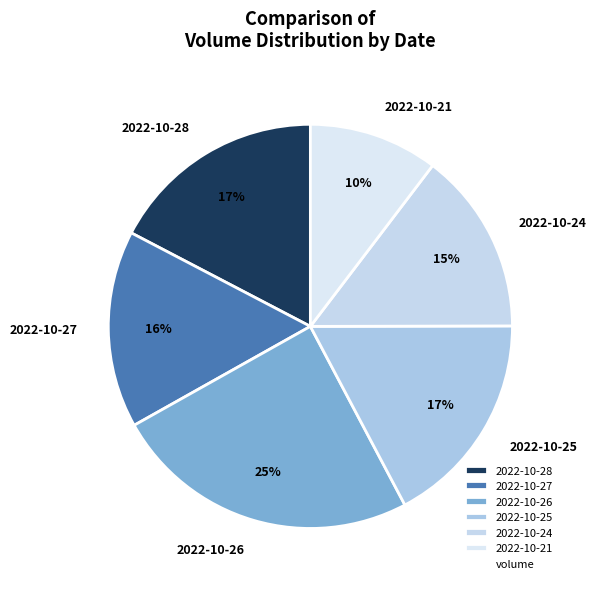

Between 2022-10-27 and 2022-10-28, which is larger?

2022-10-28